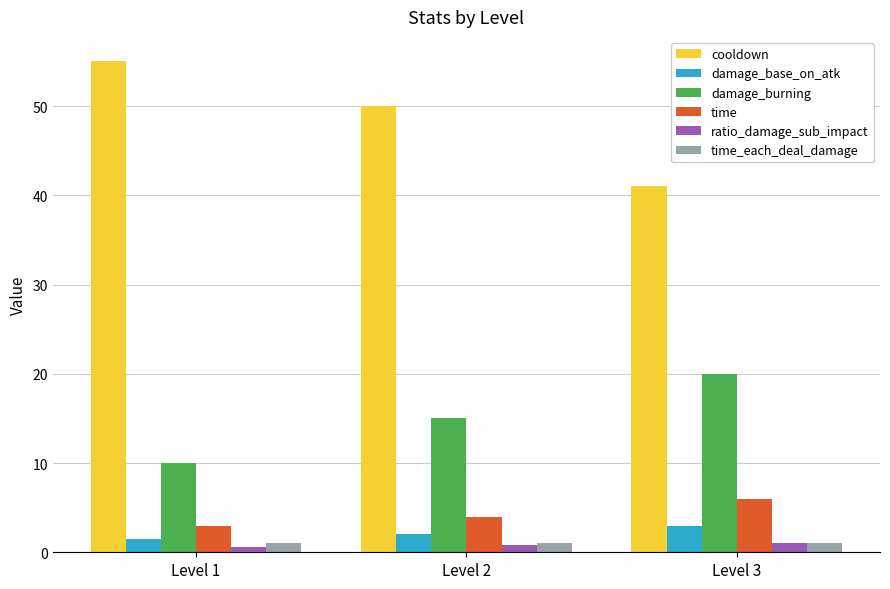

How many groups of bars are there?

3